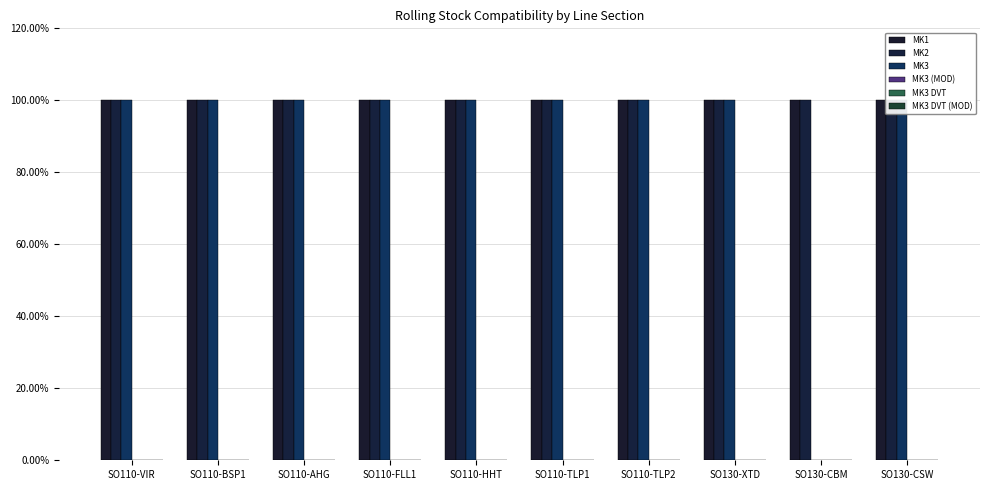

Where is MK3 DVT (MOD) nearest to the value 0?

SO110-VIR